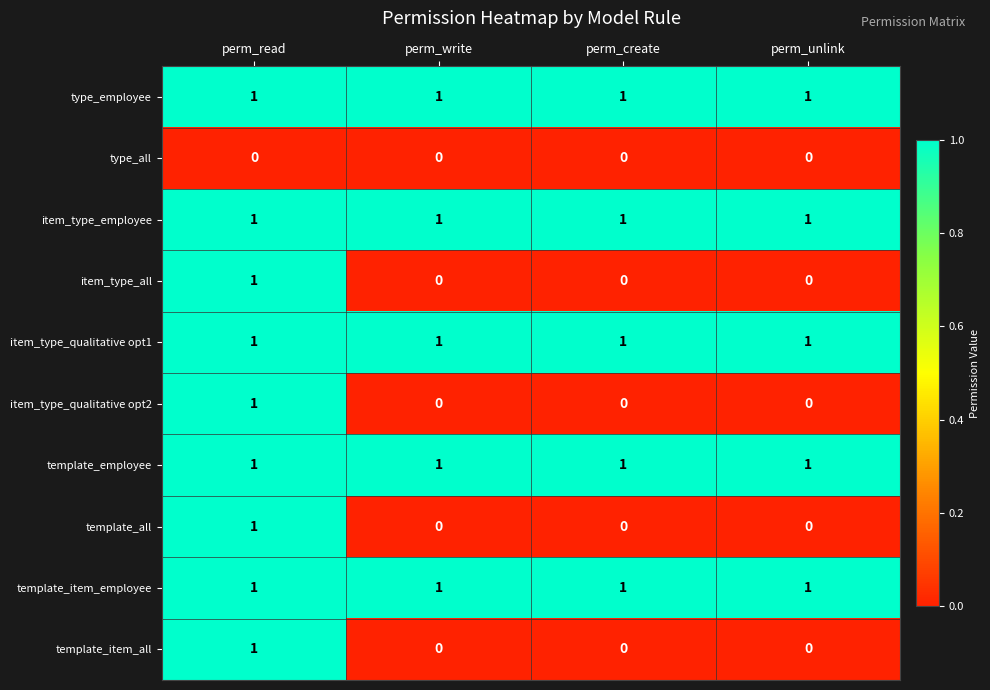

Count the template_all values in the range 0 to 1.

4